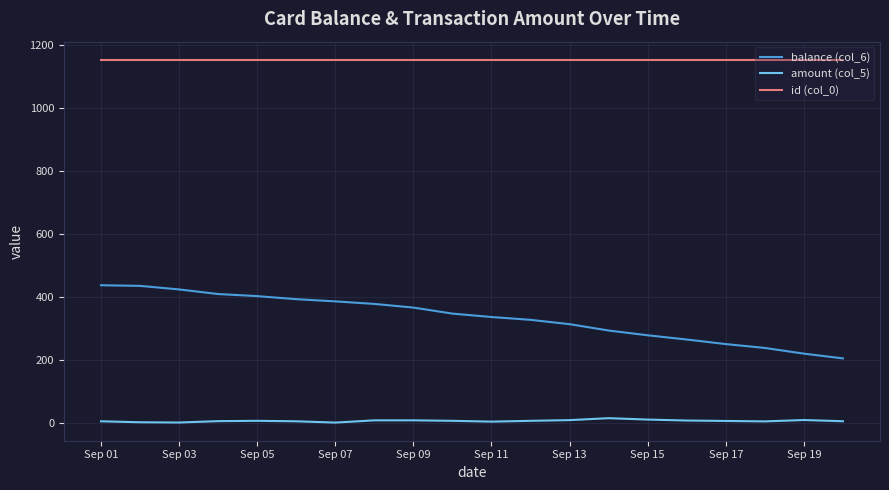

True or false: amount (col_5) and balance (col_6) cross at least once.

False